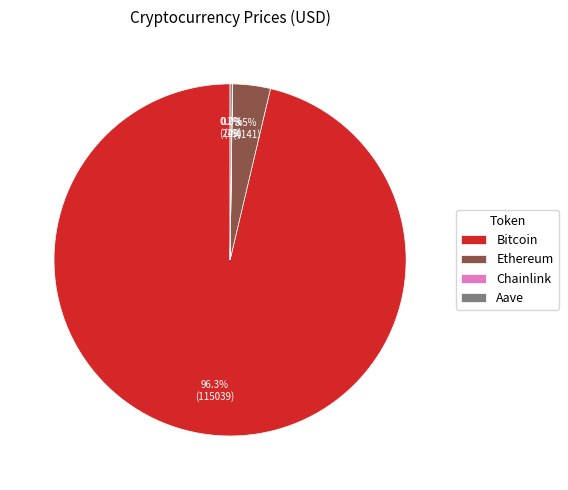

Which slice is the largest?

Bitcoin